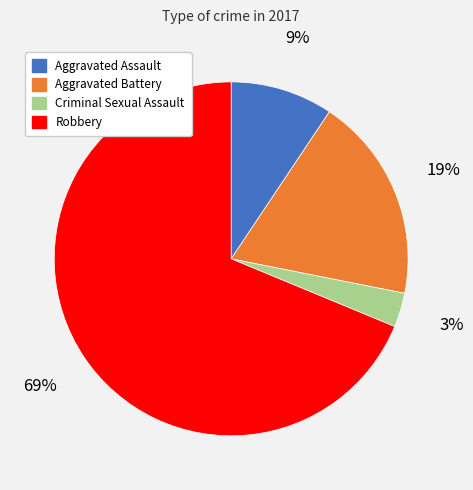

True or false: Aggravated Battery accounts for 32% of the total.

False